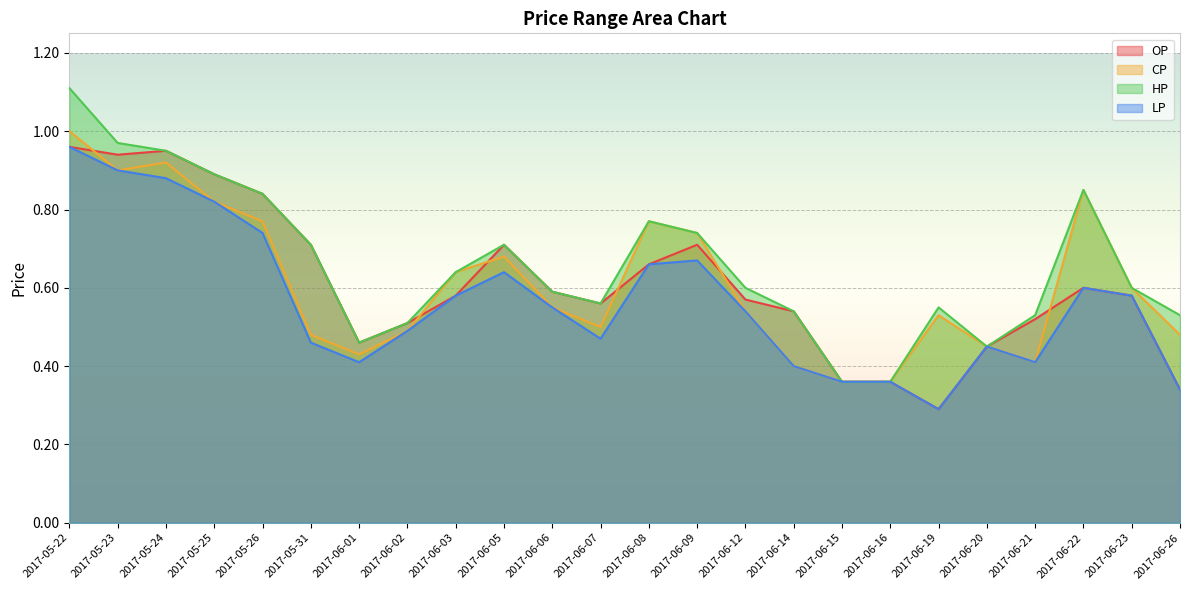

What are all the series names shown in the legend?

OP, CP, HP, LP